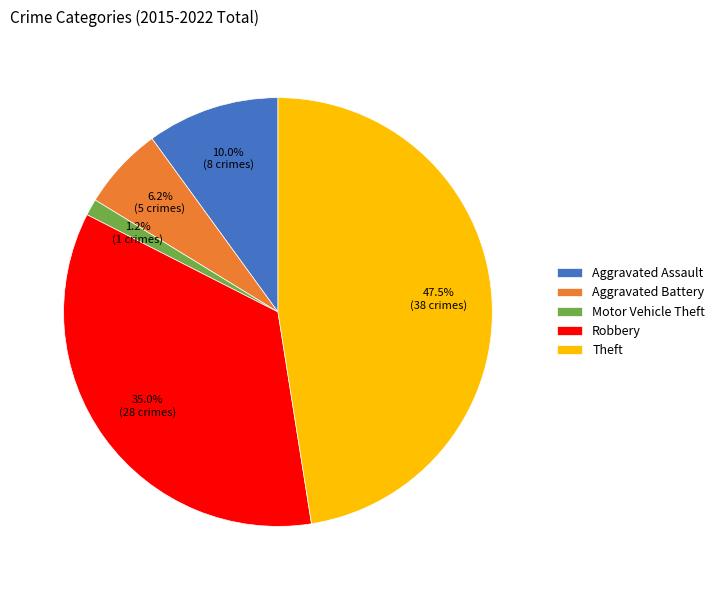

To the nearest percent, what is the difference between the largest and smallest slice percentages?

46%